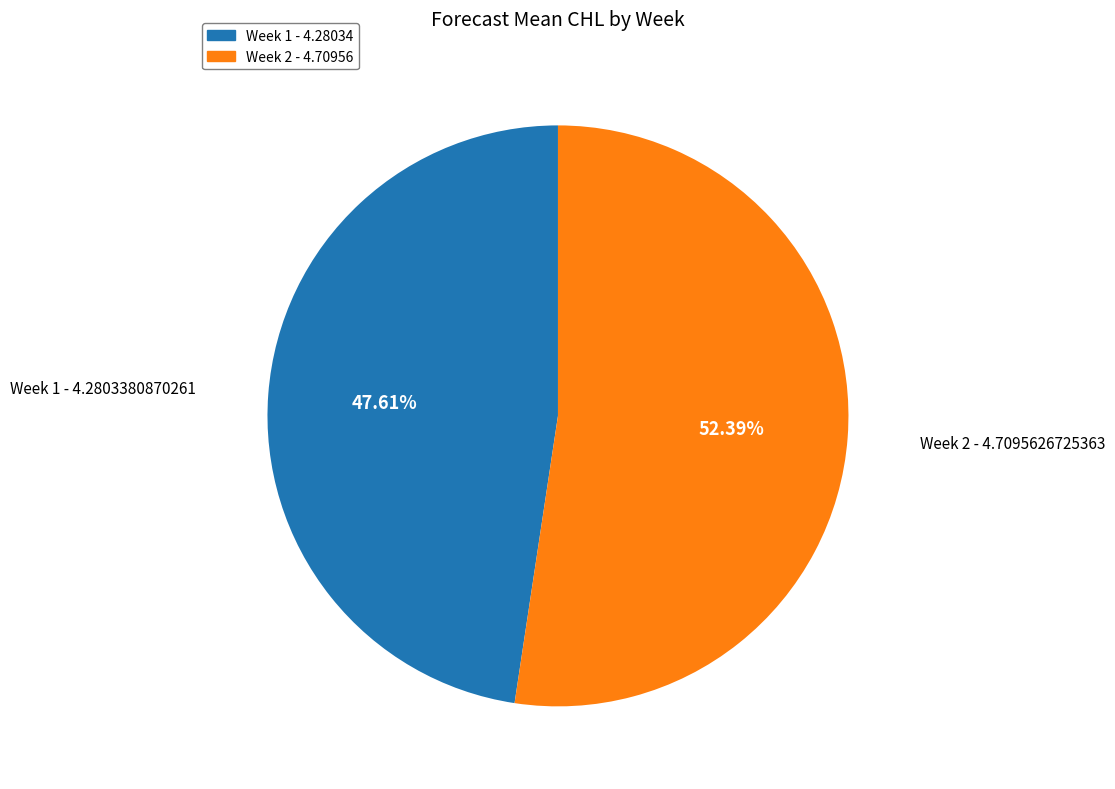

What is the ratio of the value at Week 2 - 4.70956 to the value at Week 1 - 4.28034?

1.1